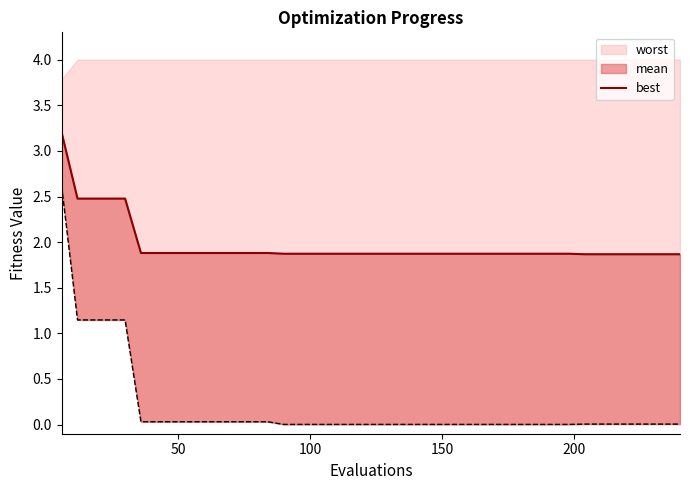

True or false: the data shows 2.8 at 12.

False